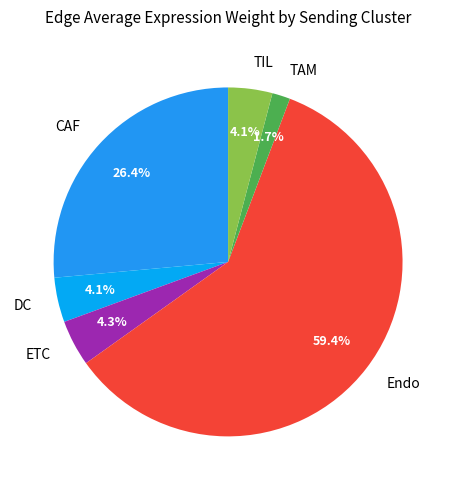

To the nearest percent, what is the difference between the TIL and Endo slice percentages?

55%